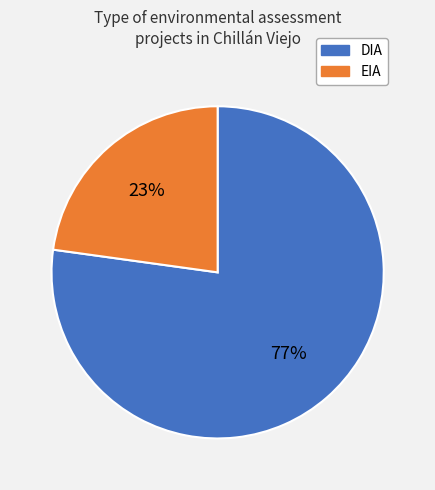

Which has a higher value, DIA or EIA?

DIA